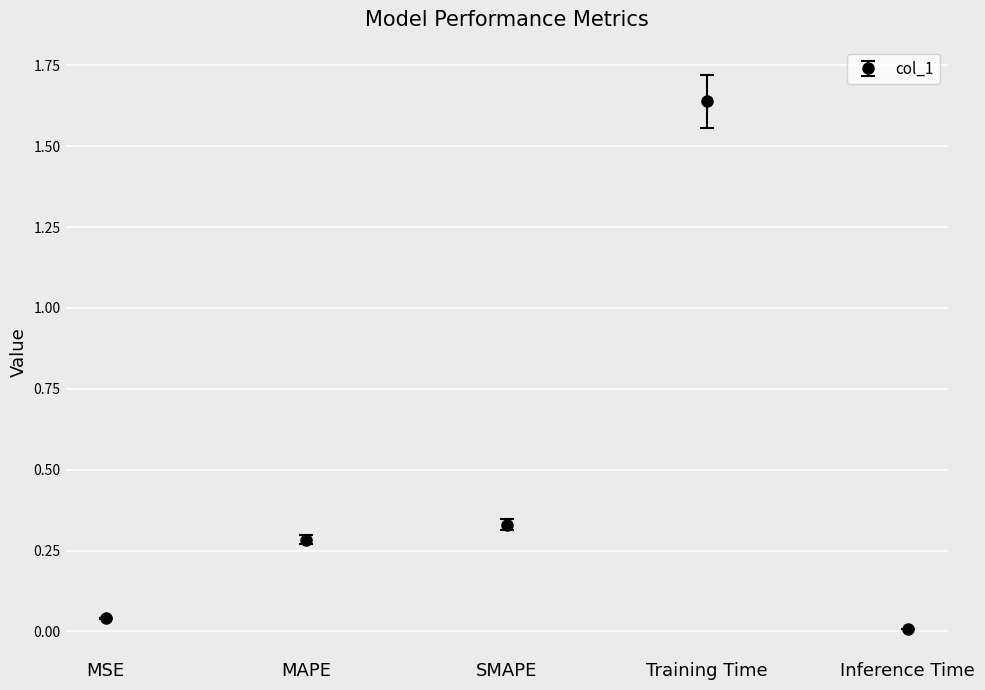

Is it true that the value at Inference Time is 0.0?

False